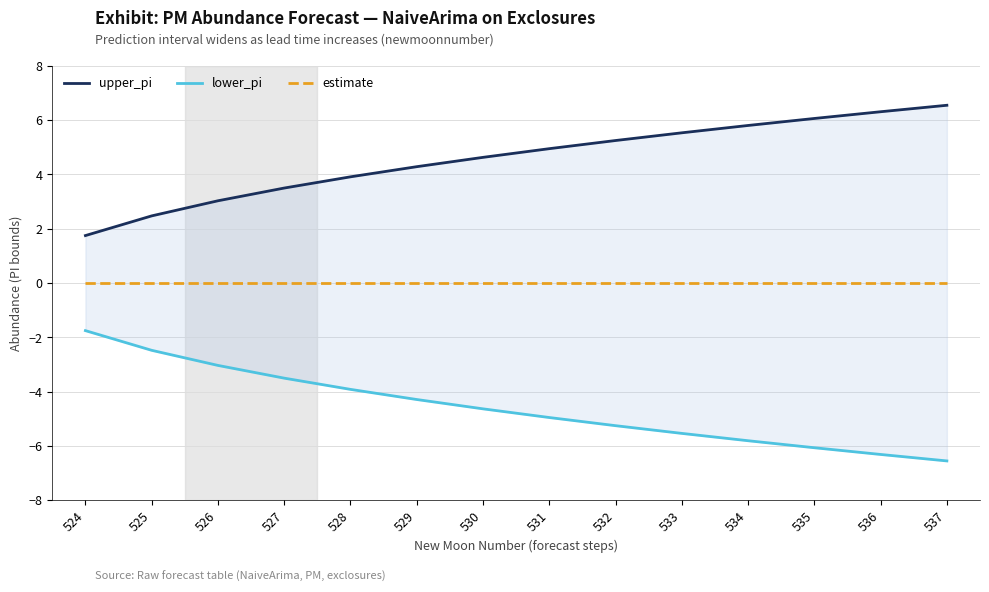

The lower_pi series shows -3.3 at 525. True or false?

False